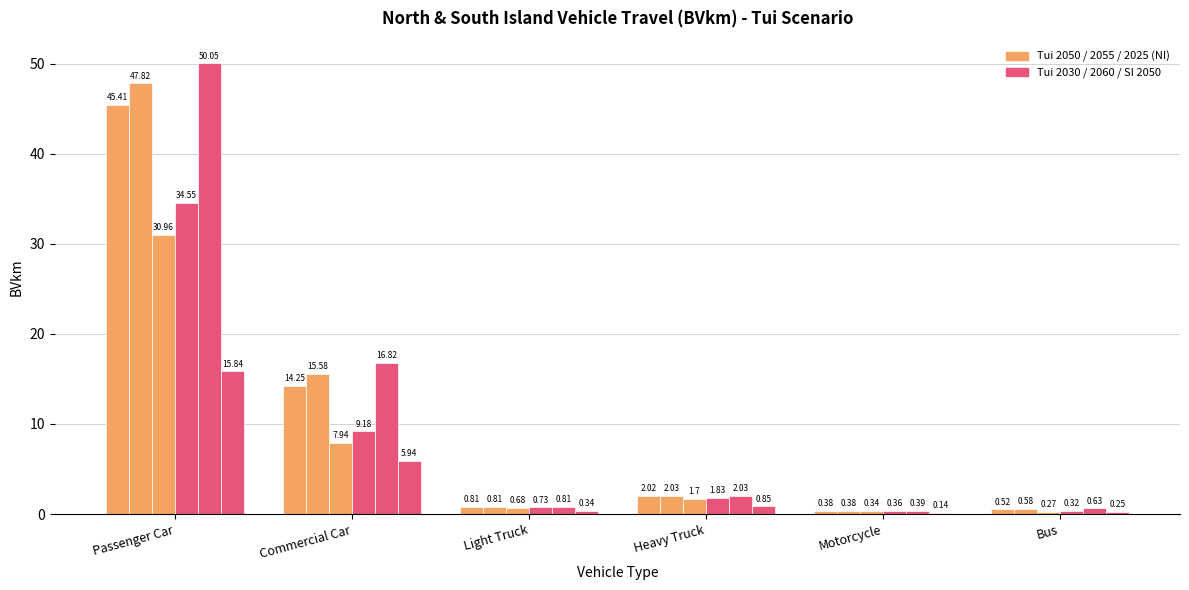

Which category has the highest value across all series?

Passenger Car